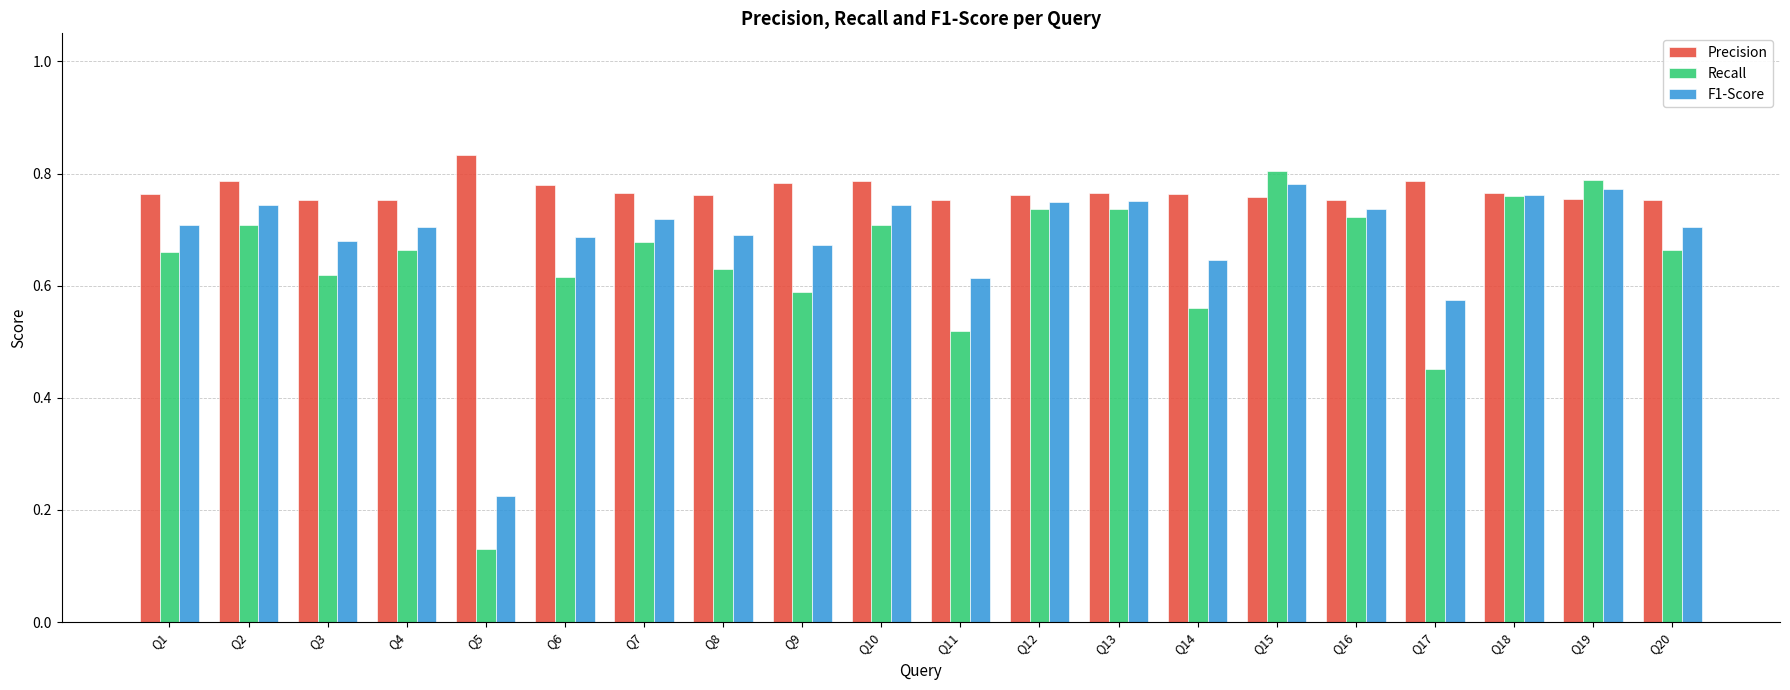

How many Precision values are between 0 and 1?

20